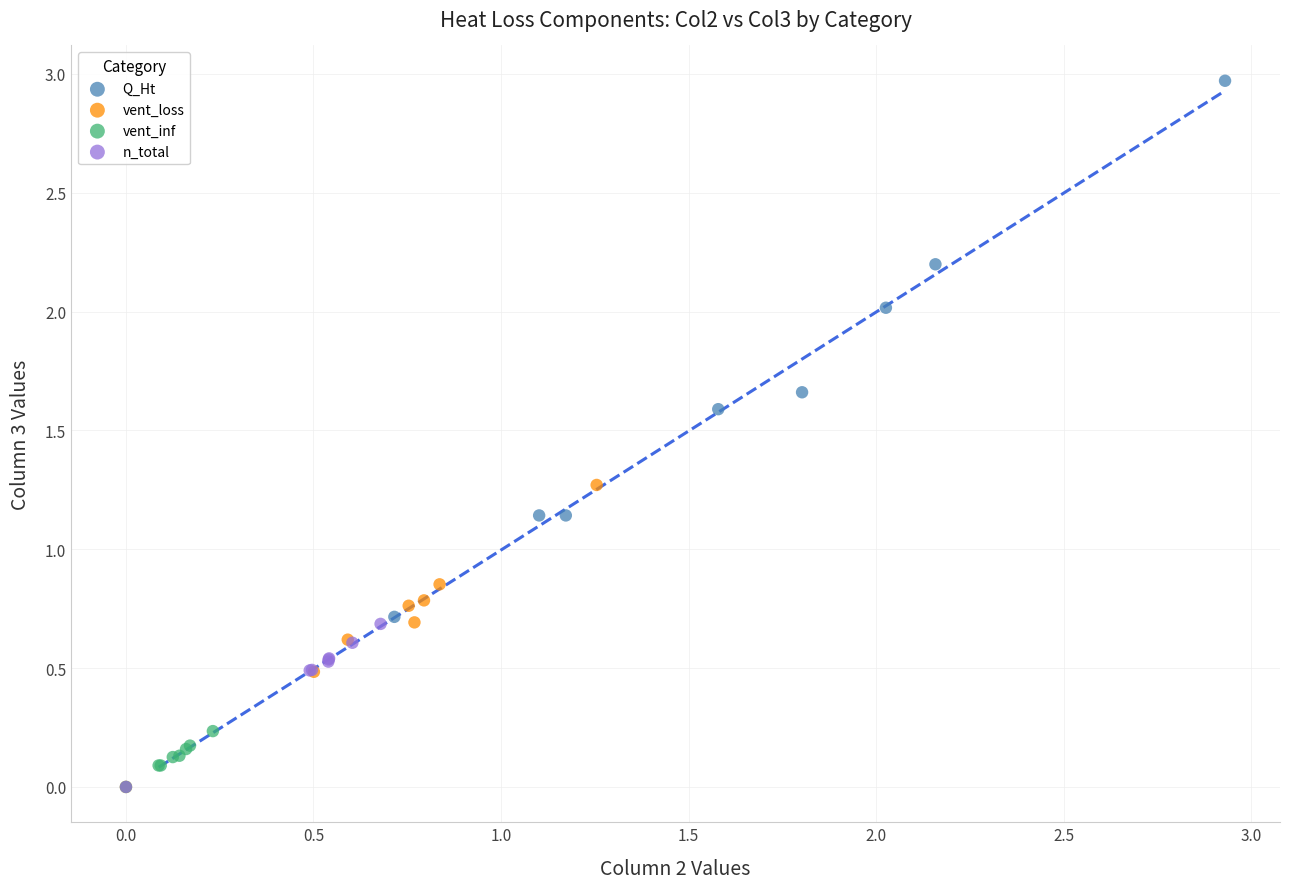

Which series has the widest spread of Y values?

Q_Ht